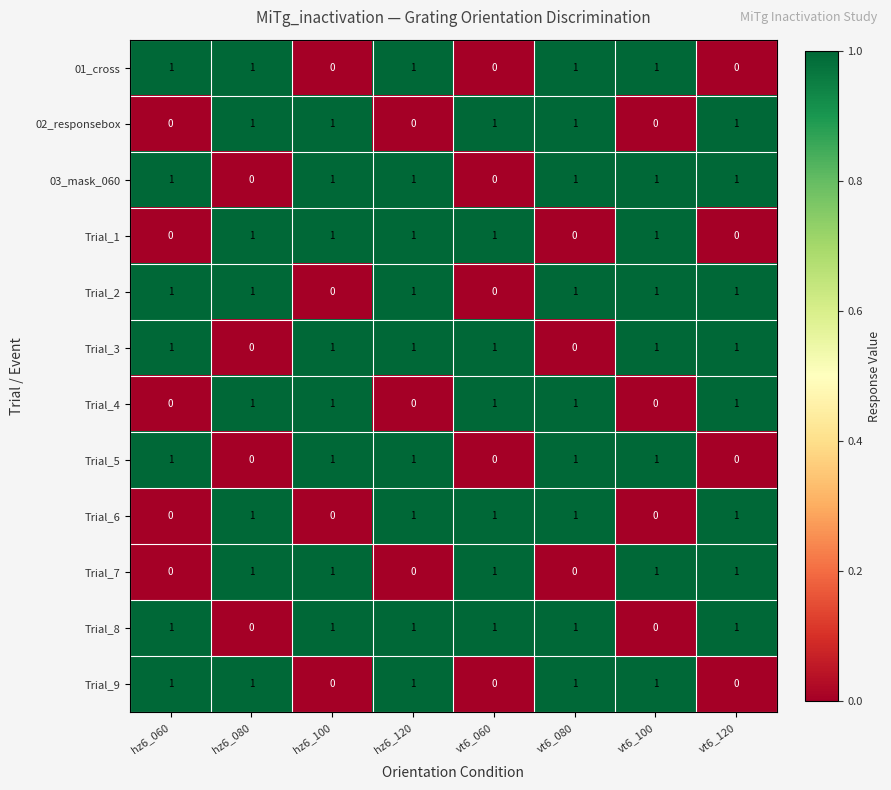

The 01_cross series shows 0 at vt6_120. True or false?

True